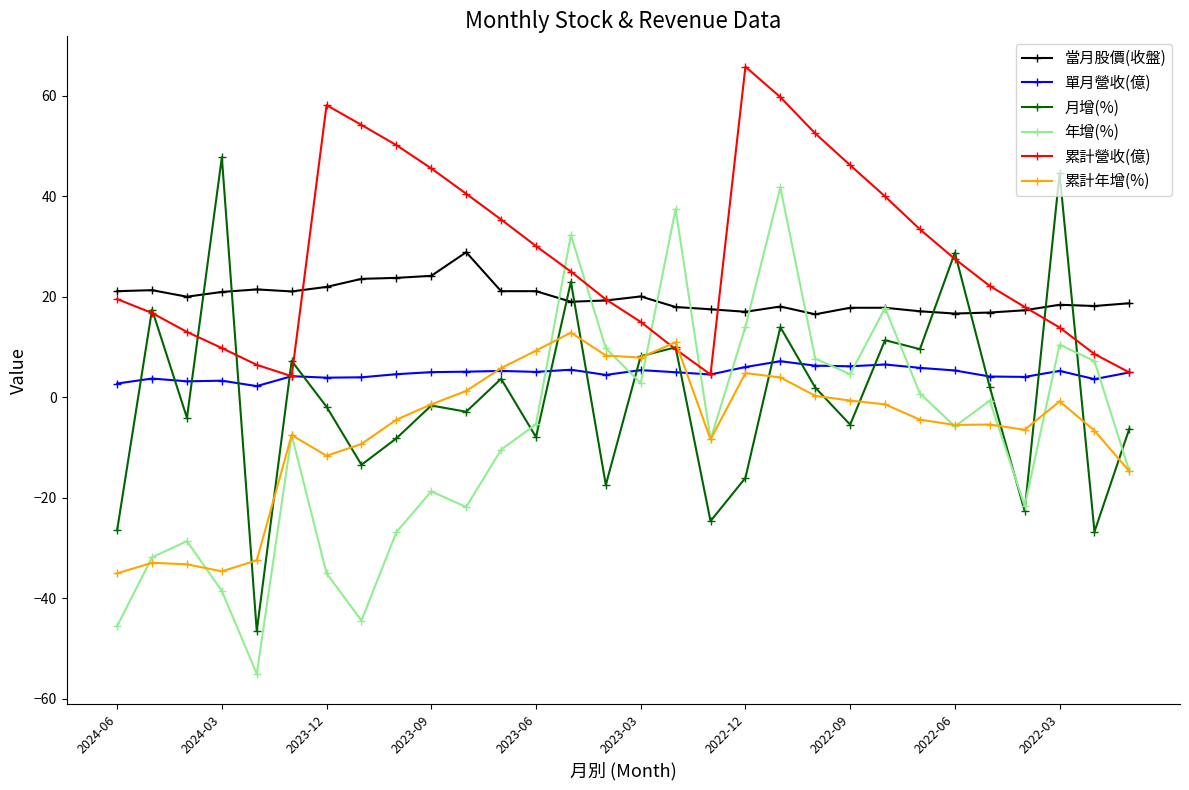

How many interior local valleys does the 年增(%) series have?

8